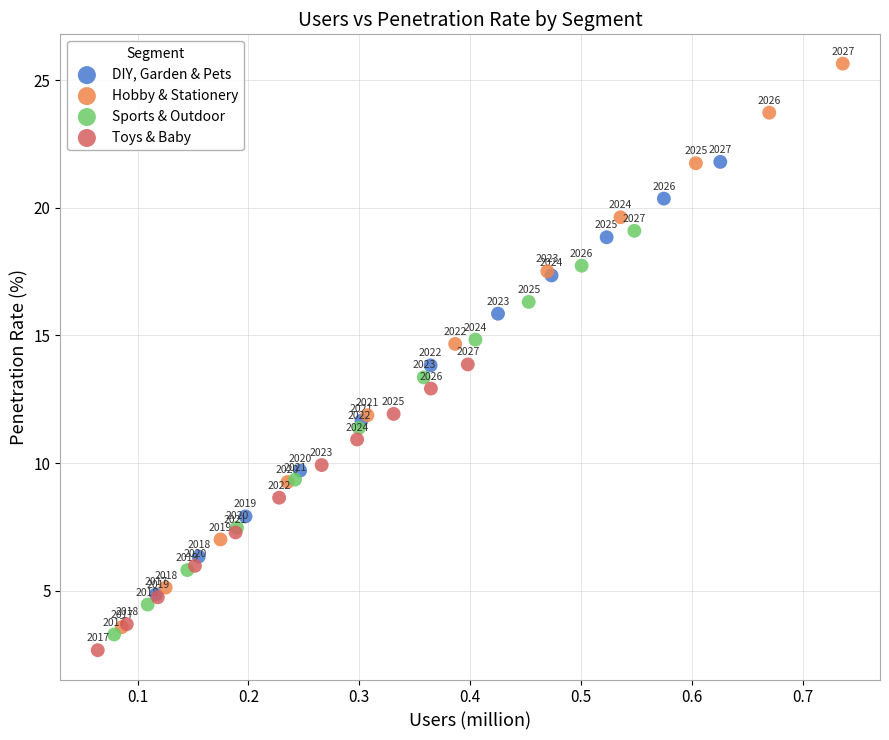

Which series contains the highest Y value?

Hobby & Stationery